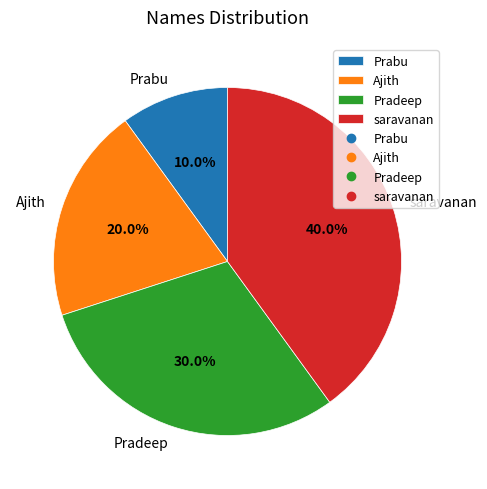

Count the number of slices in the pie.

4